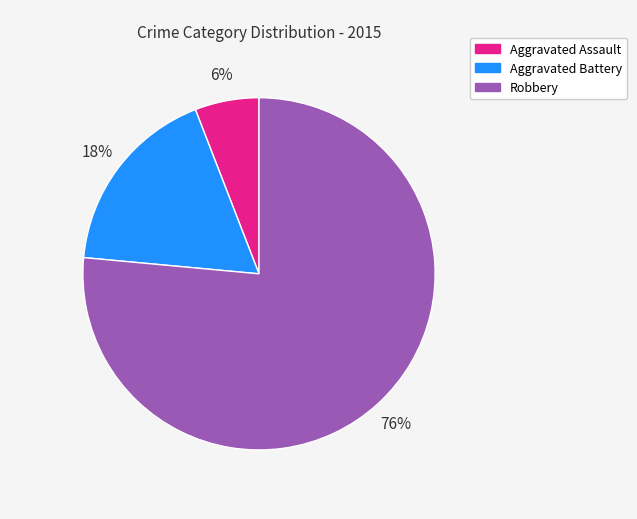

True or false: Aggravated Battery accounts for 18% of the total.

True